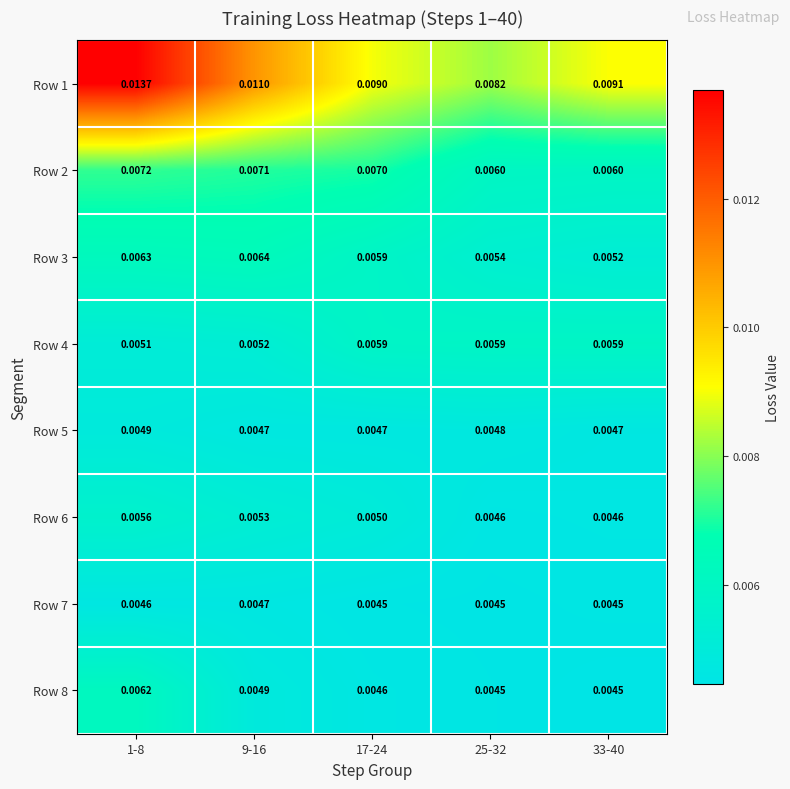

Rank the series at 25-32 from highest to lowest value.

Row 1, Row 2, Row 4, Row 3, Row 5, Row 6, Row 8, Row 7